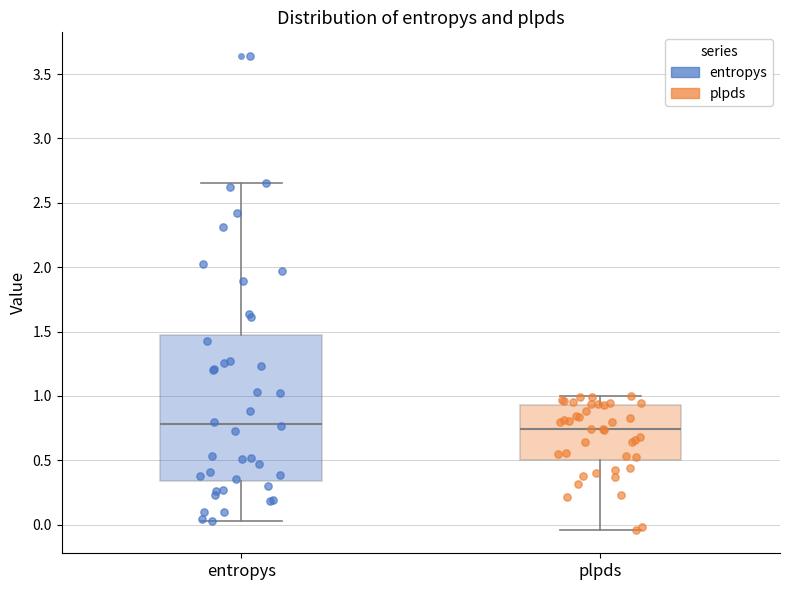

Where is the upper edge of the box for entropys on the y-axis? The values are not printed on the chart, so give them approximately, as read against the axis.

1.45